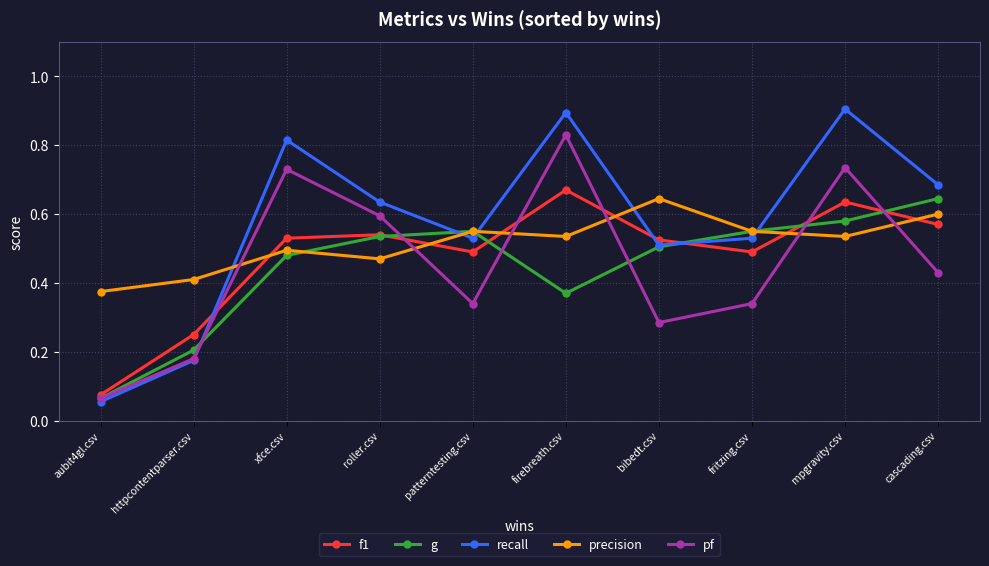

What is the label of the 2nd point from the left?

httpcontentparser.csv